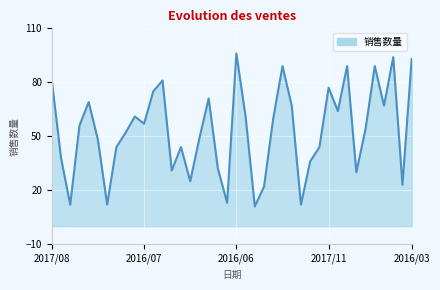

What is the difference between the maximum and minimum values?

85